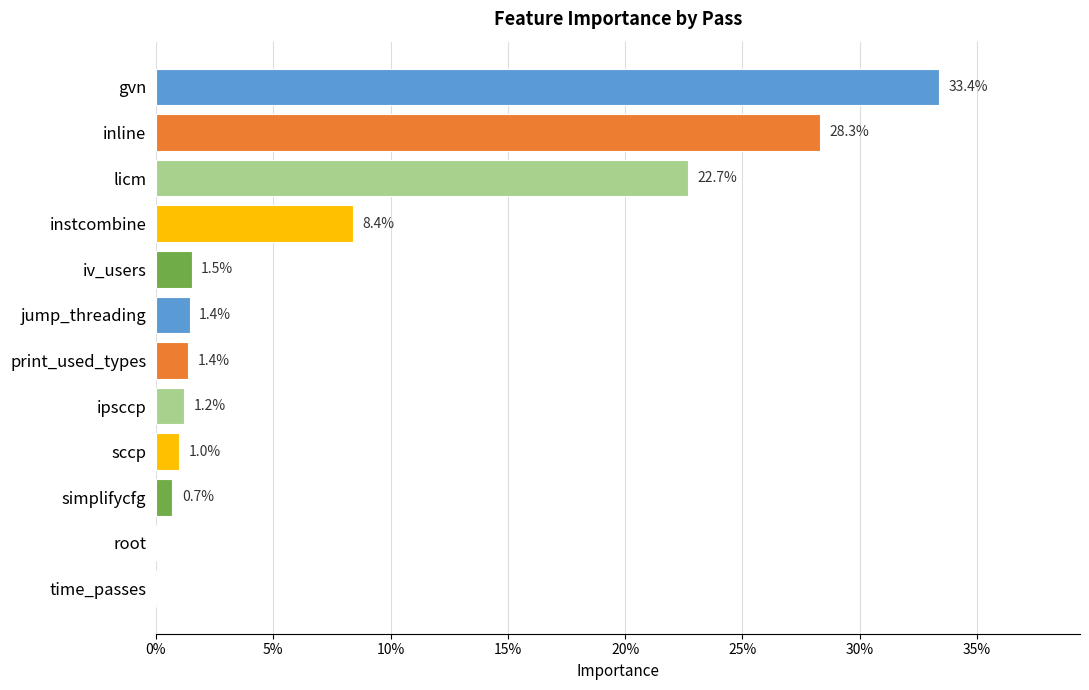

What is the average value?

0.1